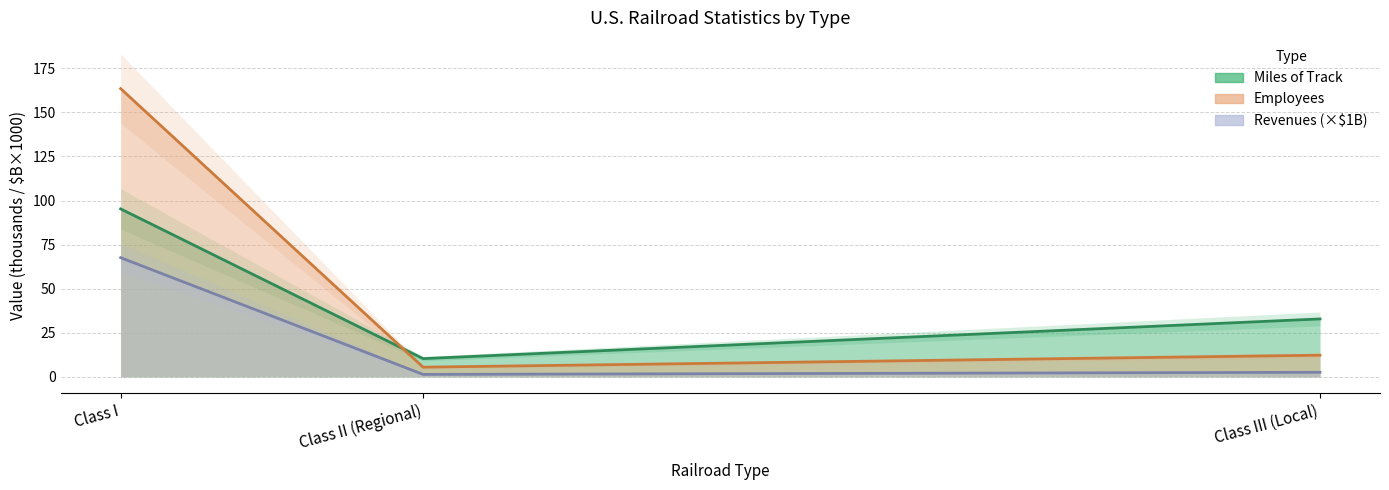

What is the label of the 3rd point from the right?

Class I